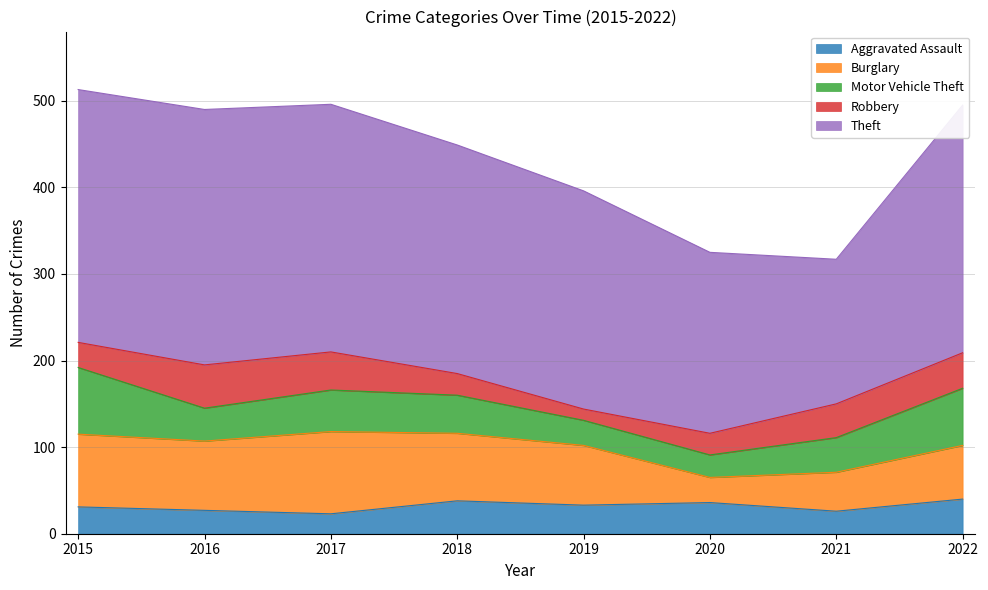

The Burglary series shows 32 at 2015. True or false?

False